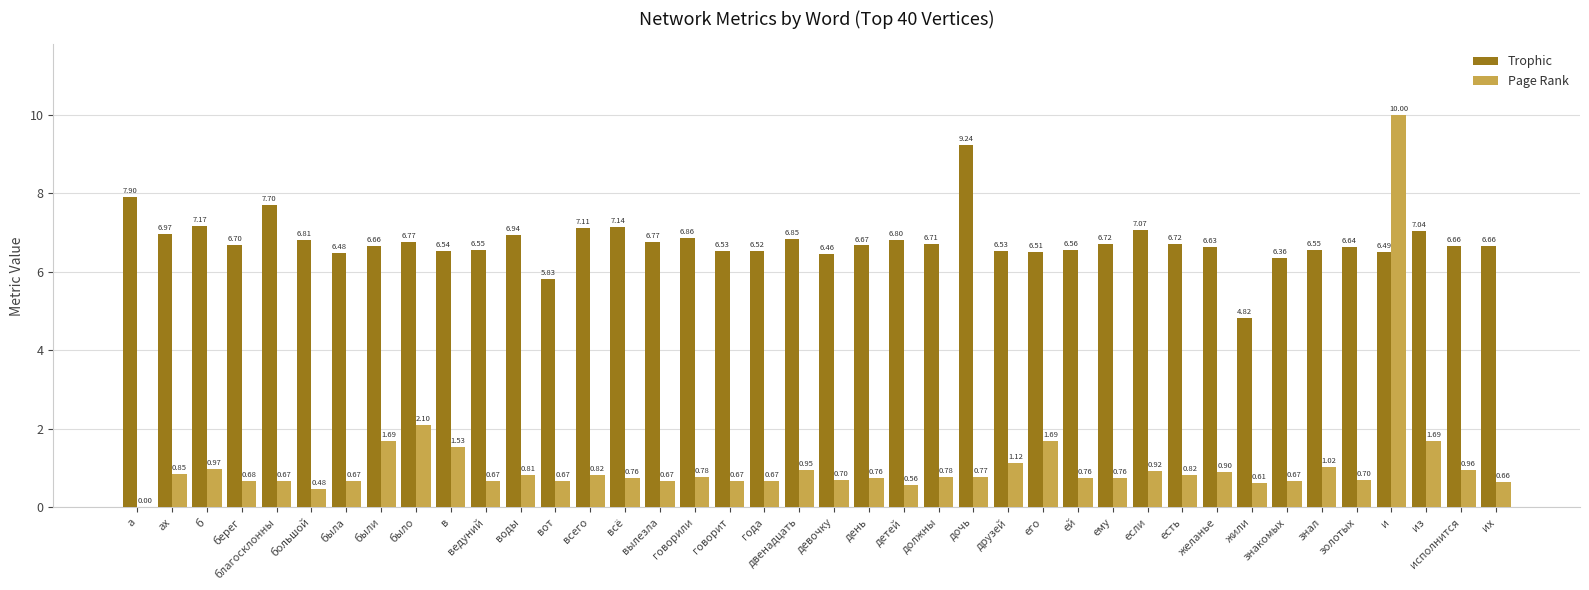

The value of Page Rank at было is 1.1. True or false?

False